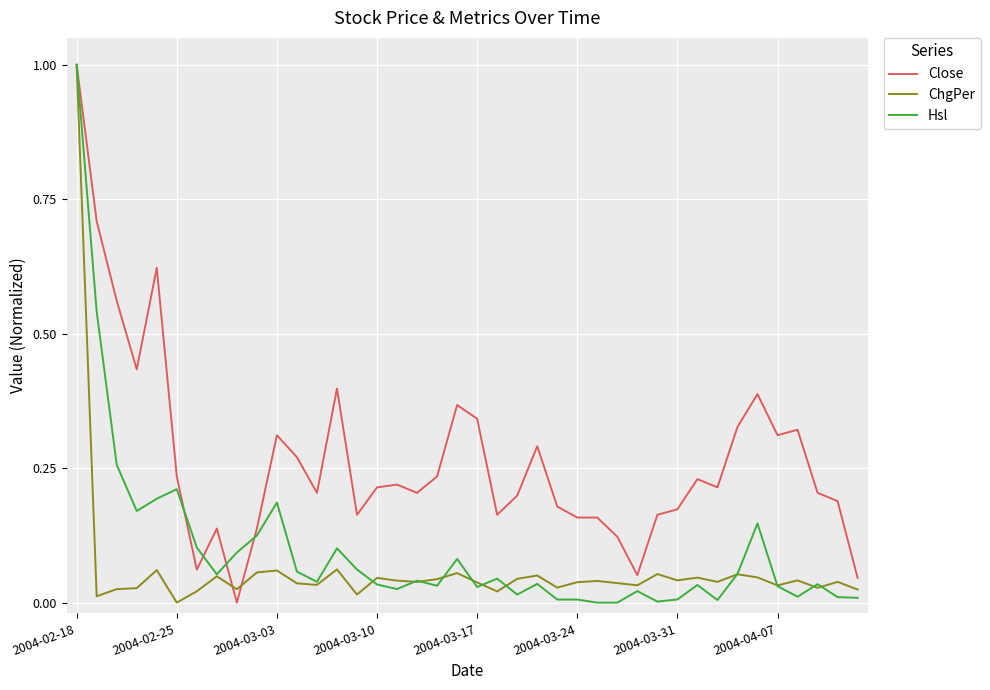

Rank the series by their average value, from highest to lowest.

Close, Hsl, ChgPer